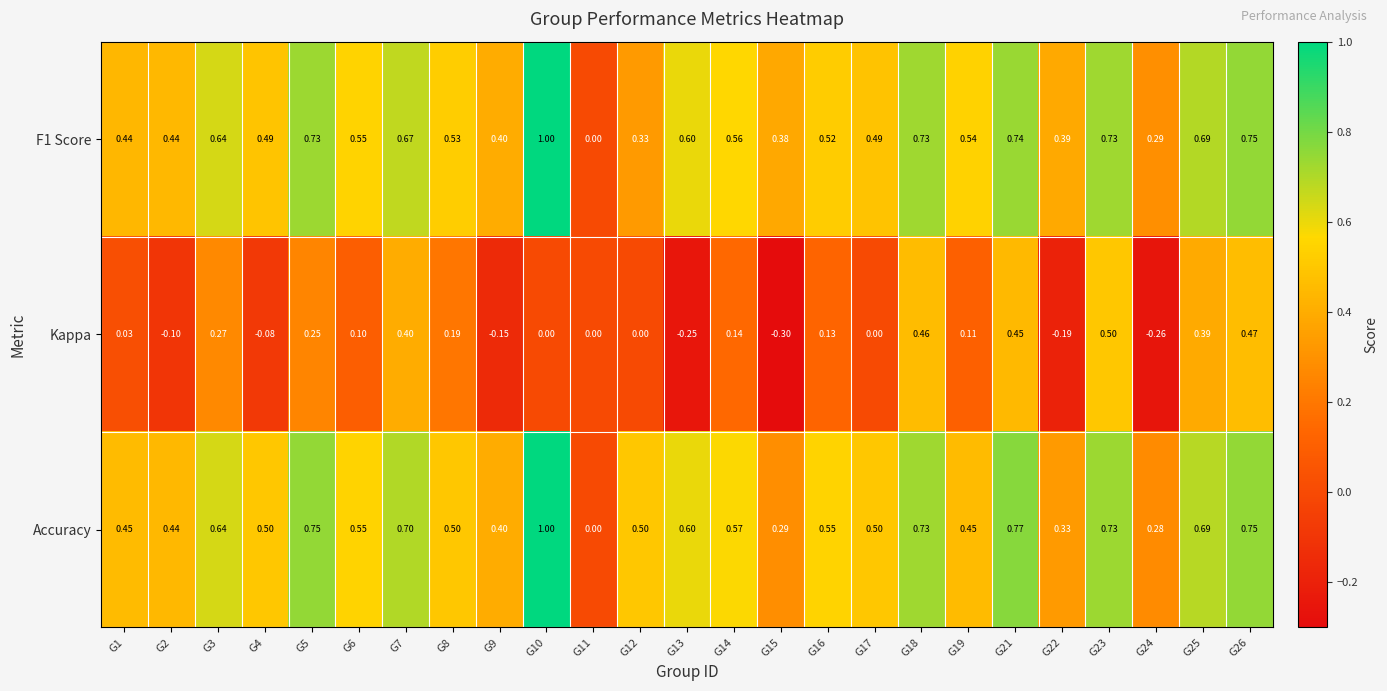

Between G6 and G8, which series saw the biggest shift?

Kappa